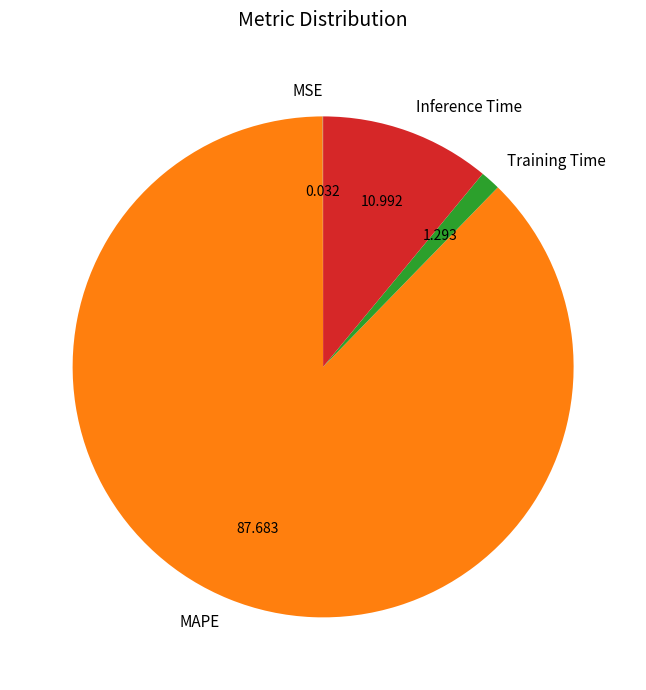

What is the largest slice in the pie chart?

MAPE